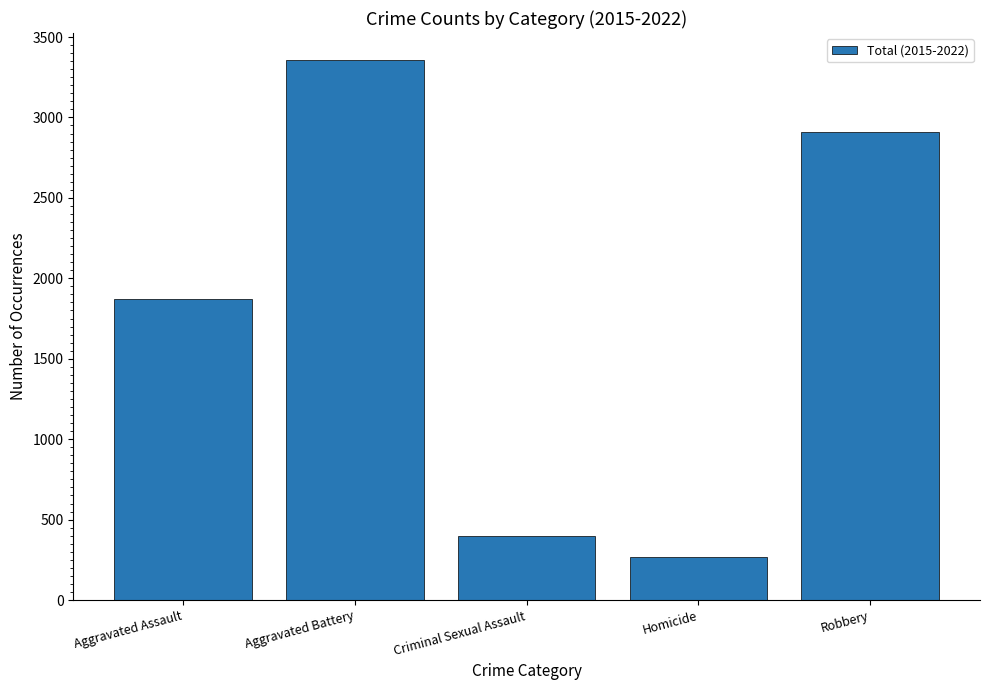

List the labels in order of value, largest first.

Aggravated Battery, Robbery, Aggravated Assault, Criminal Sexual Assault, Homicide